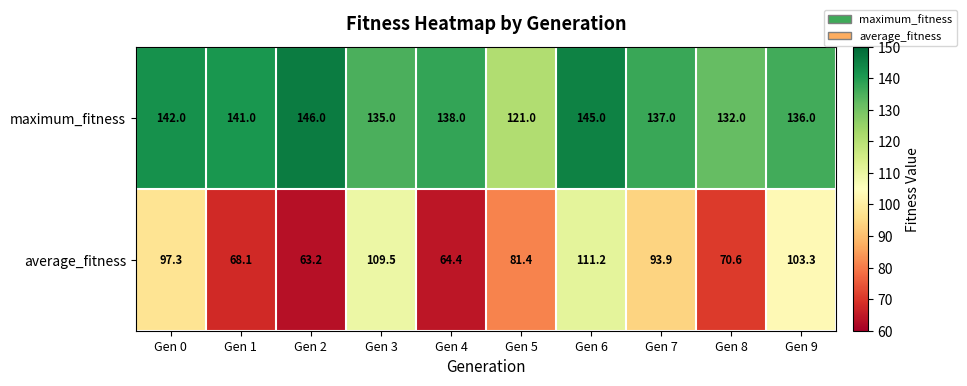

What value does the maximum_fitness series have at Gen 9?

136.0